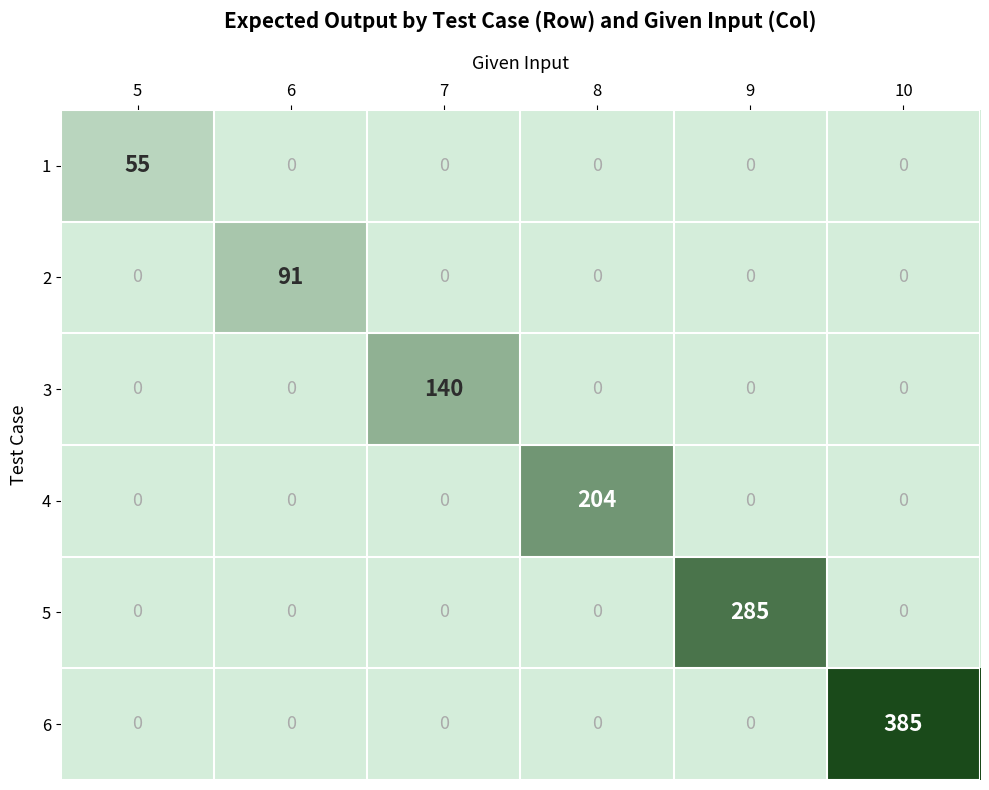

True or false: 5 has a value of 285 at 9.

True